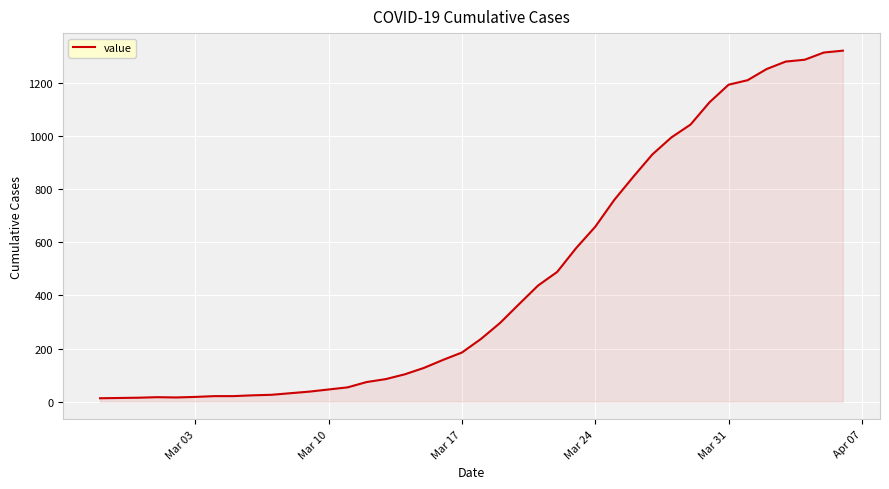

What is the greatest value displayed?

1320